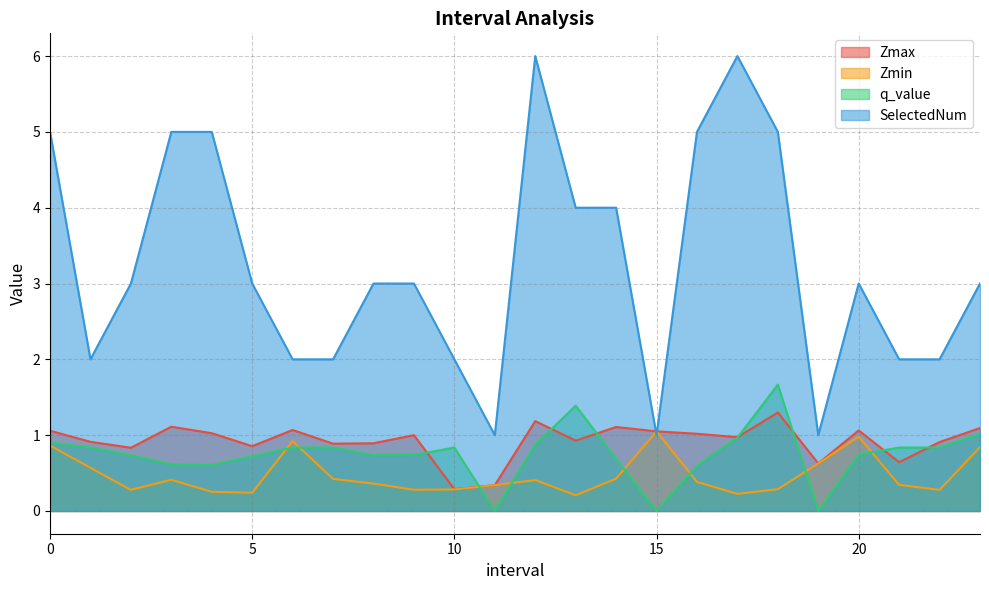

The Zmax series shows 0.4 at 10. True or false?

False